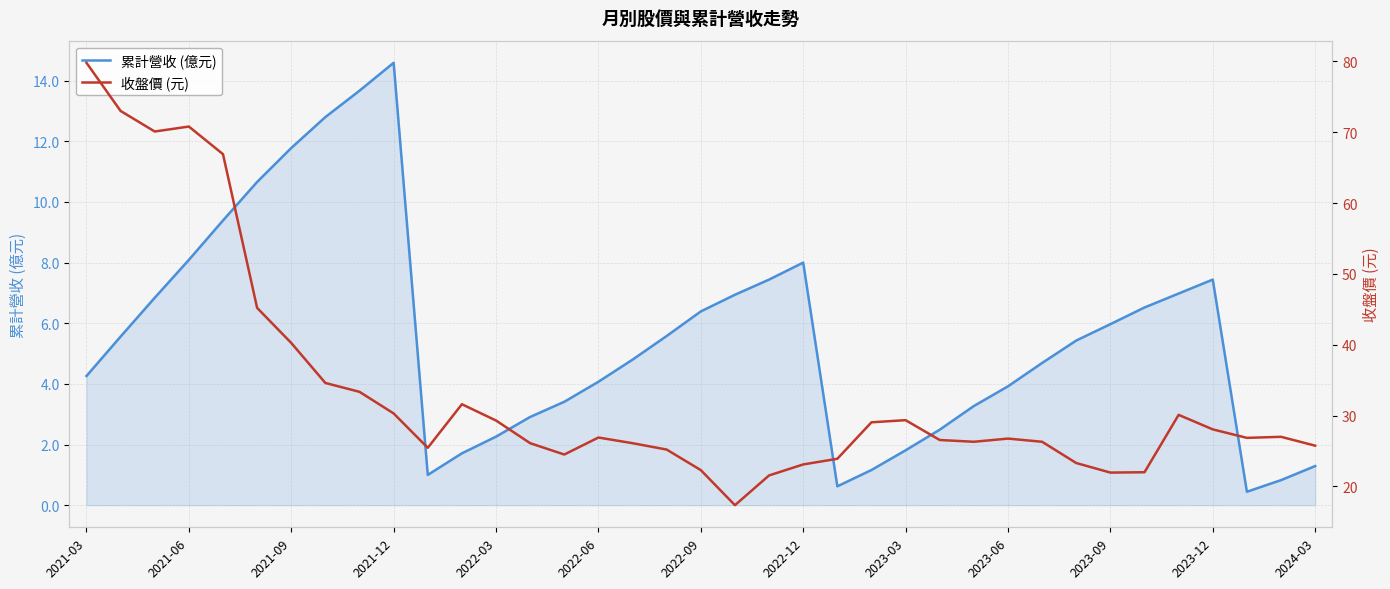

Which category has the highest value in the 累計營收 (億元) series?

2021-12